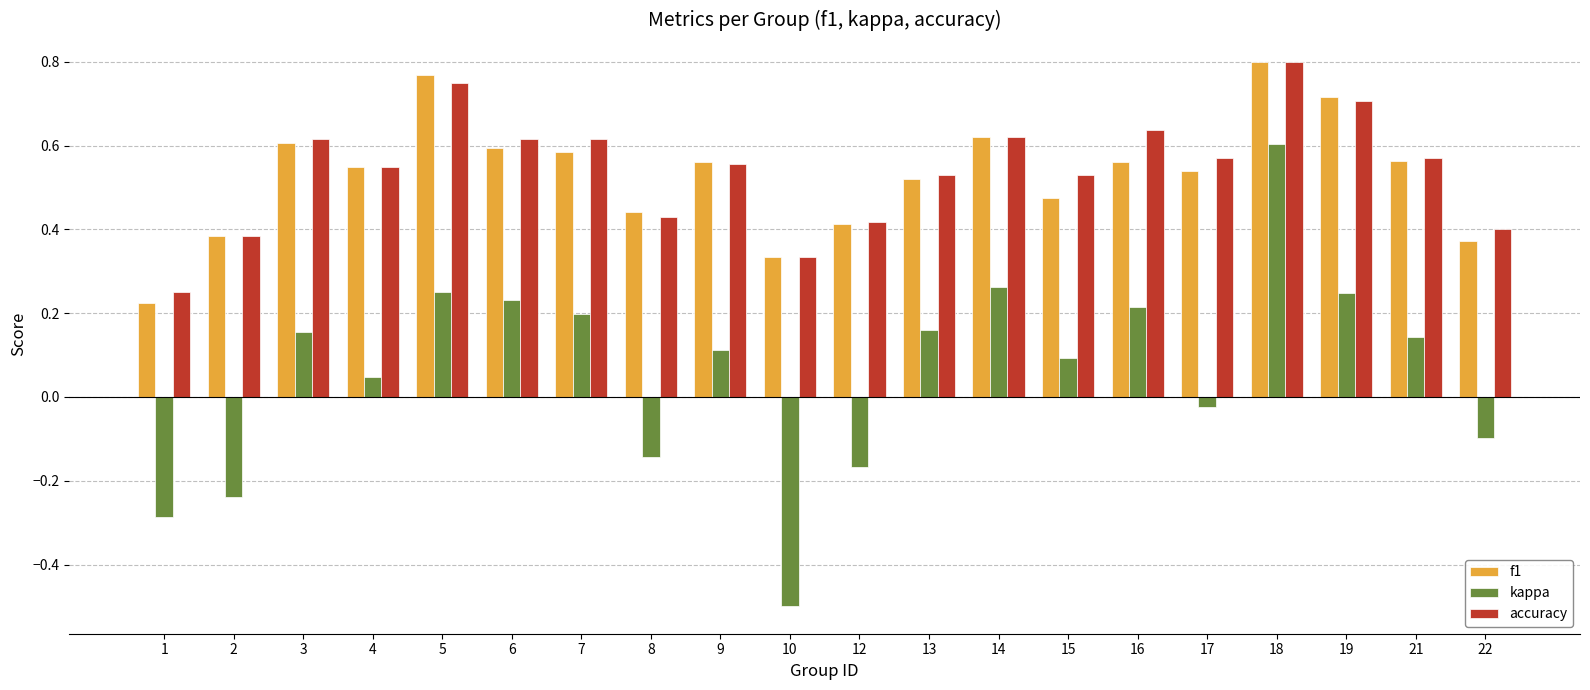

At which label does kappa reach its minimum?

10